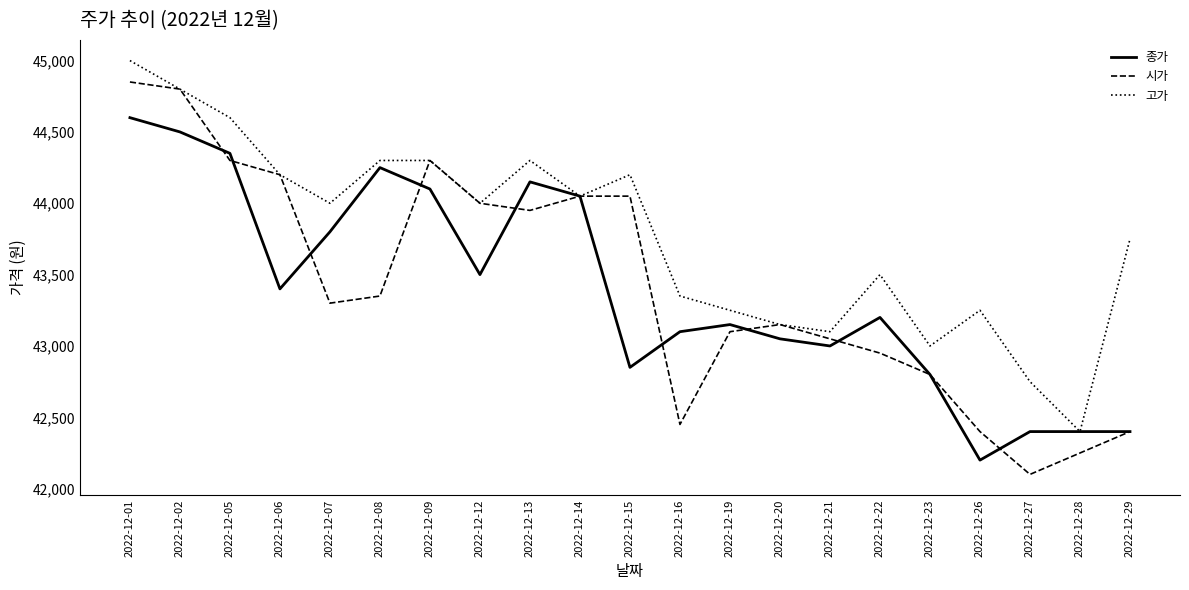

List the series in order of their peak value, lowest first.

종가, 시가, 고가